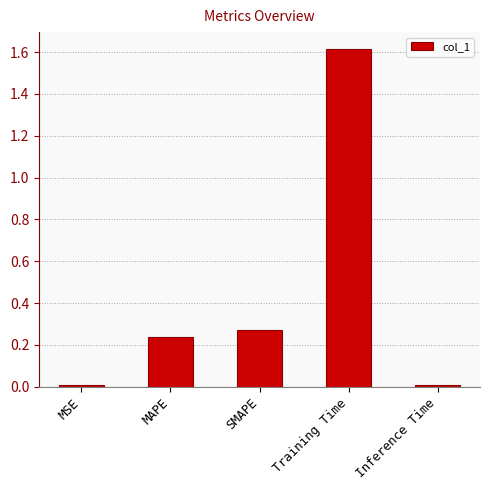

What is the maximum value shown in the chart?

1.6